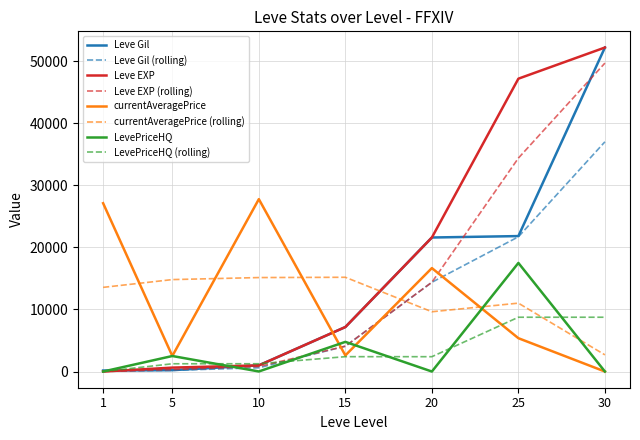

After their last crossing, which series has the higher values: Leve Gil or currentAveragePrice?

Leve Gil